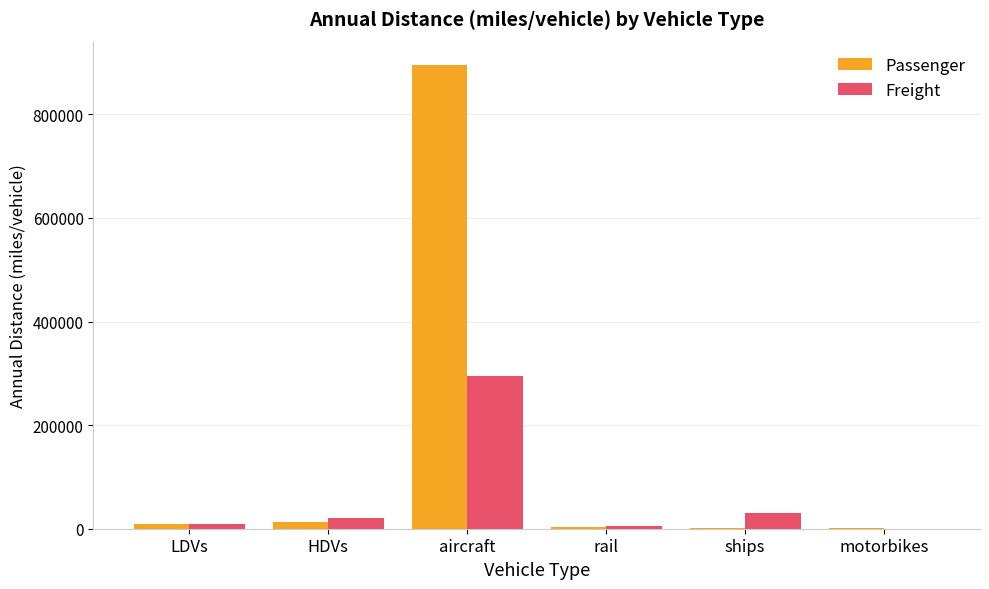

Is the value of Freight at motorbikes greater than the value of Passenger at aircraft?

No